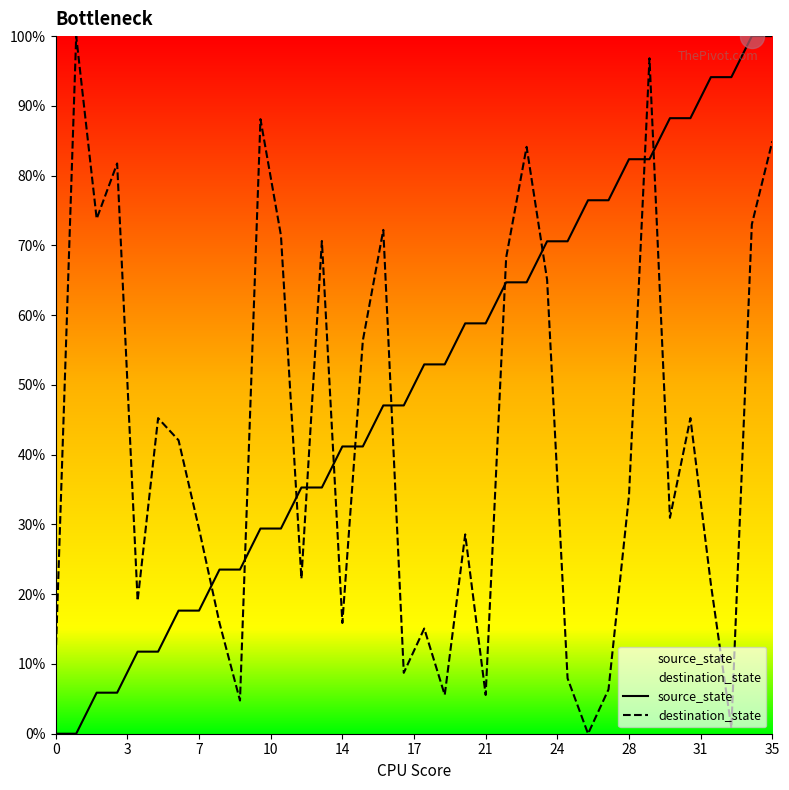

What are all the series names shown in the legend?

source_state, destination_state